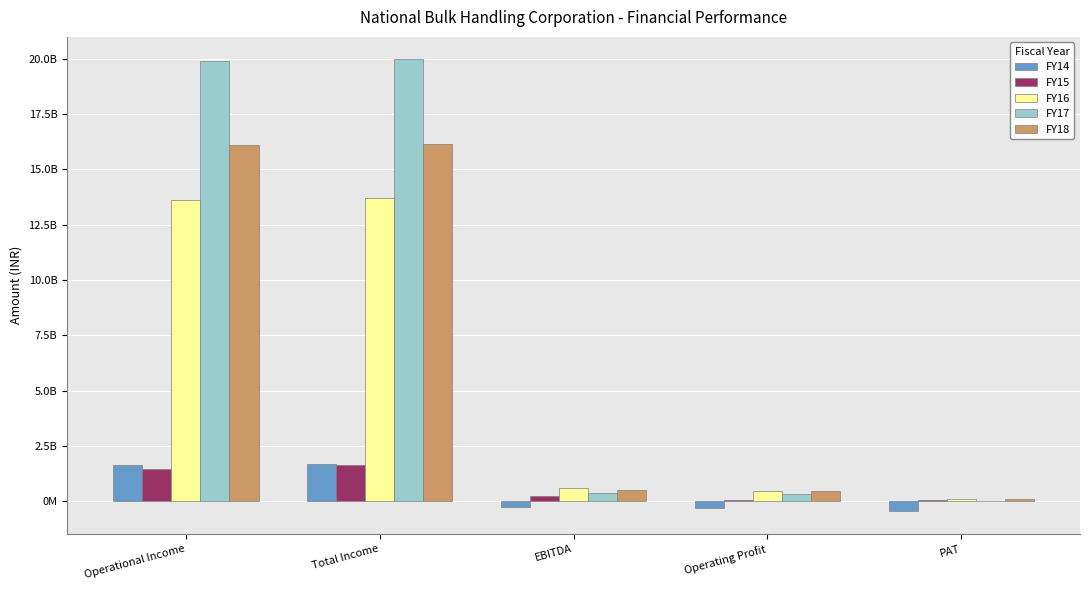

Is the value of FY18 at EBITDA greater than the value of FY14 at EBITDA?

Yes